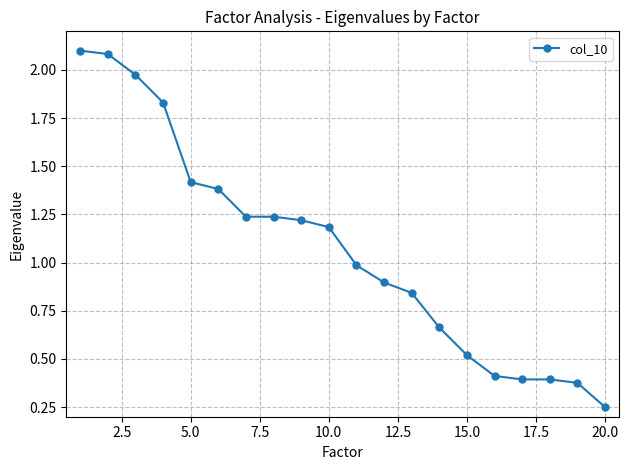

Is this an area chart (filled region under the line)?

No